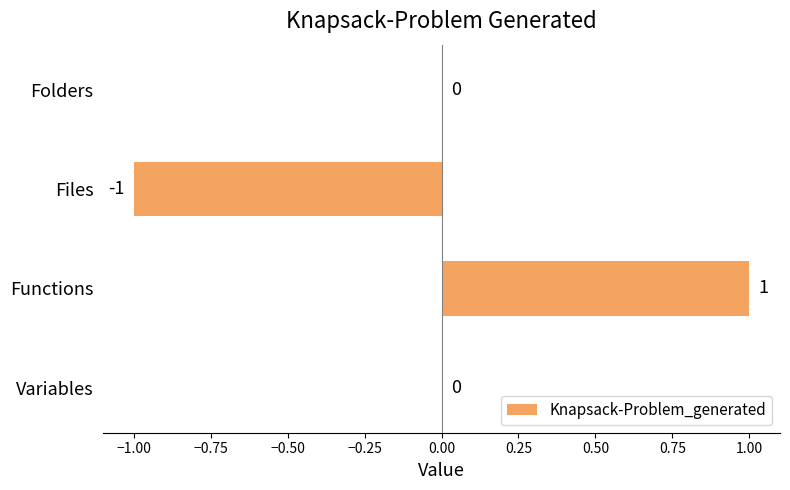

Which has a higher value, Folders or Files?

Folders